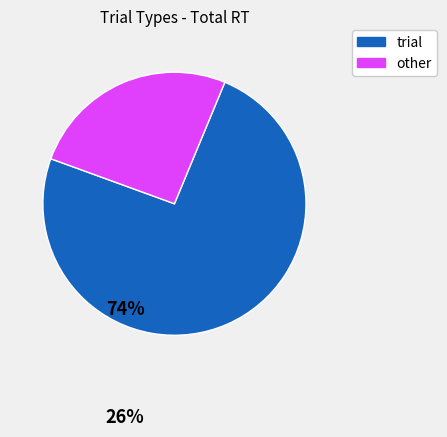

Is there a majority slice in this chart?

Yes